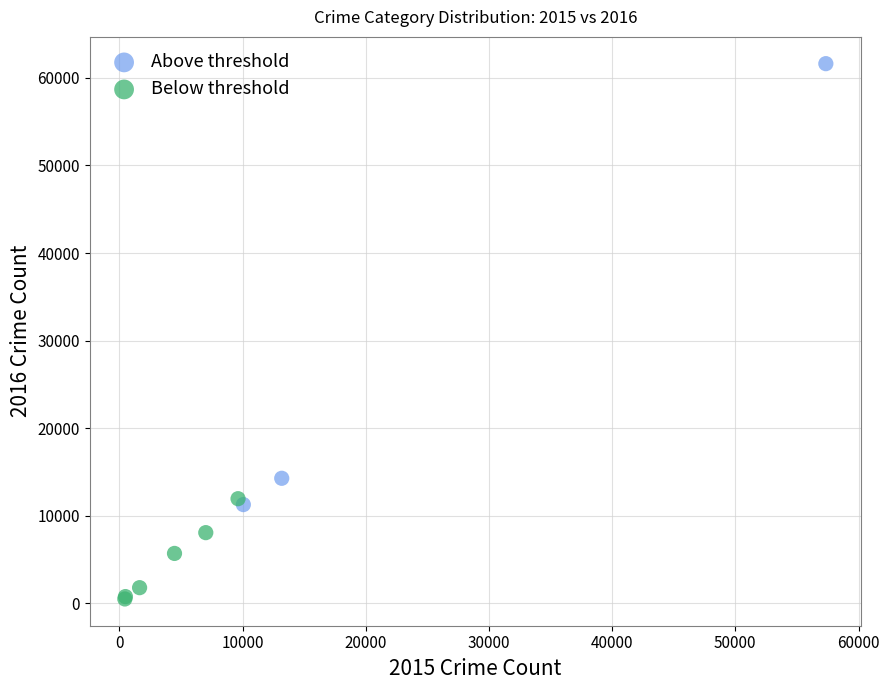

Which series contains the lowest Y value?

Below threshold